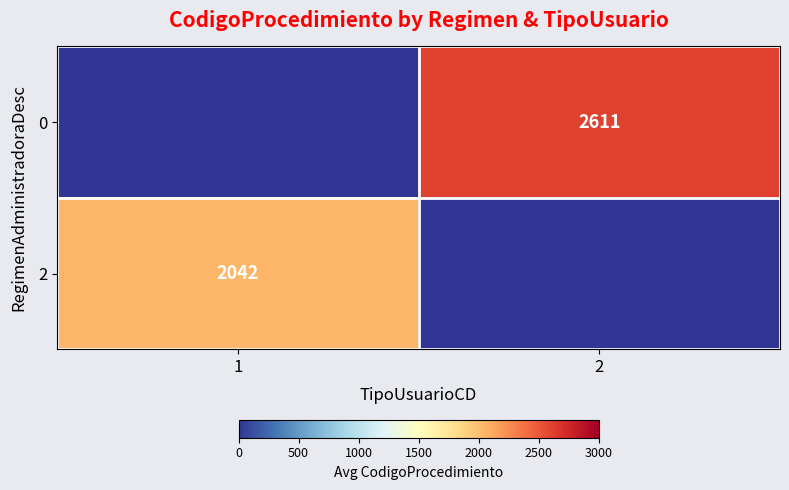

Count the row_0 values in the range 0 to 2611.

2